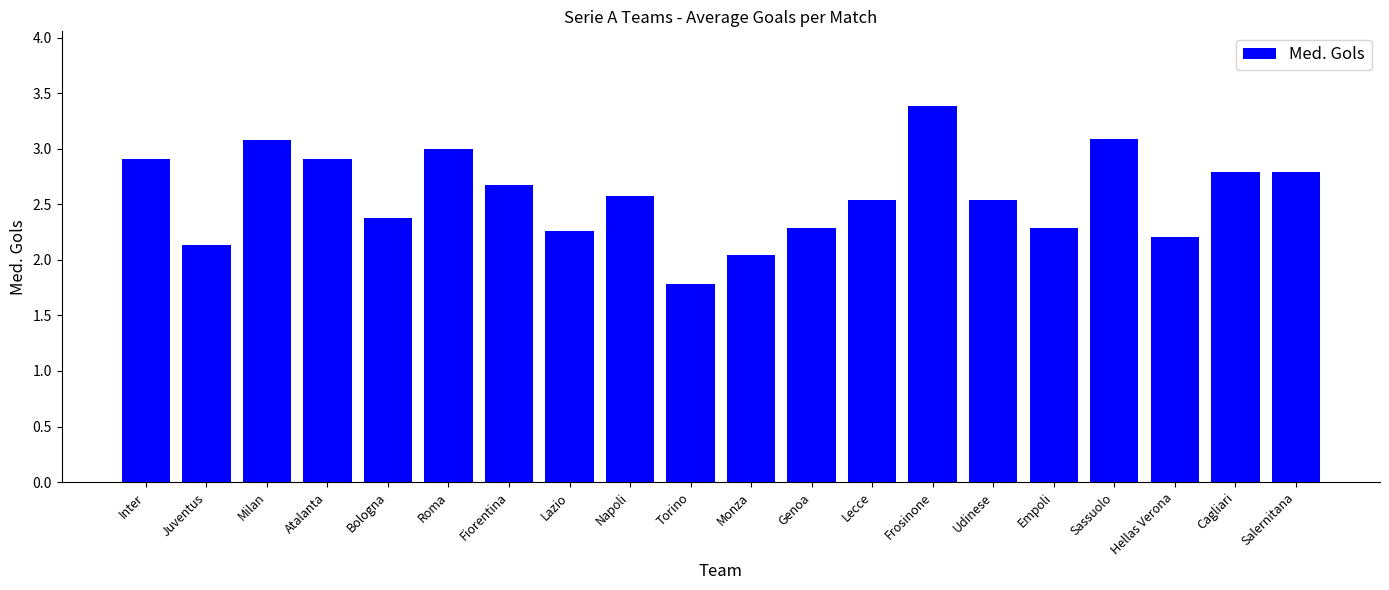

How many values are below 2?

1